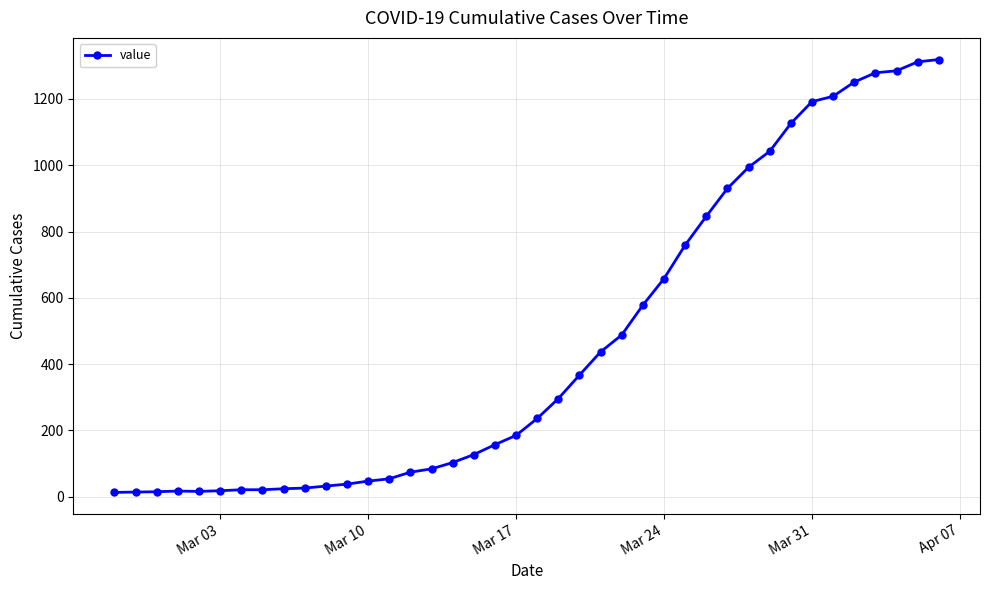

What is the difference between the maximum and minimum values?

1306